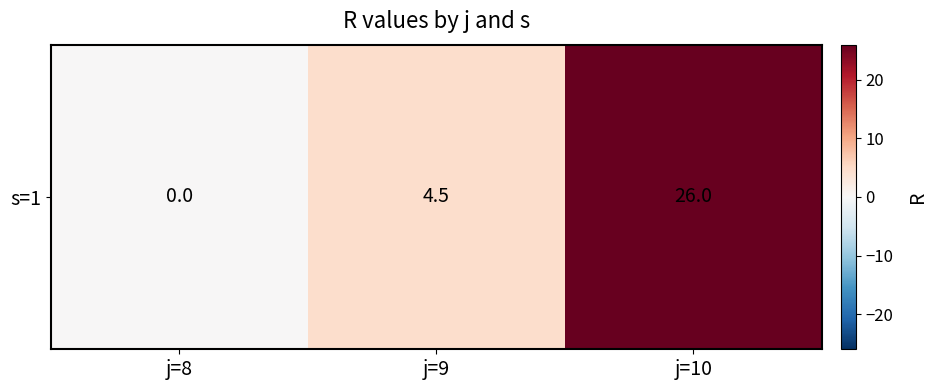

At which category does the chart reach its peak across all series?

j=10